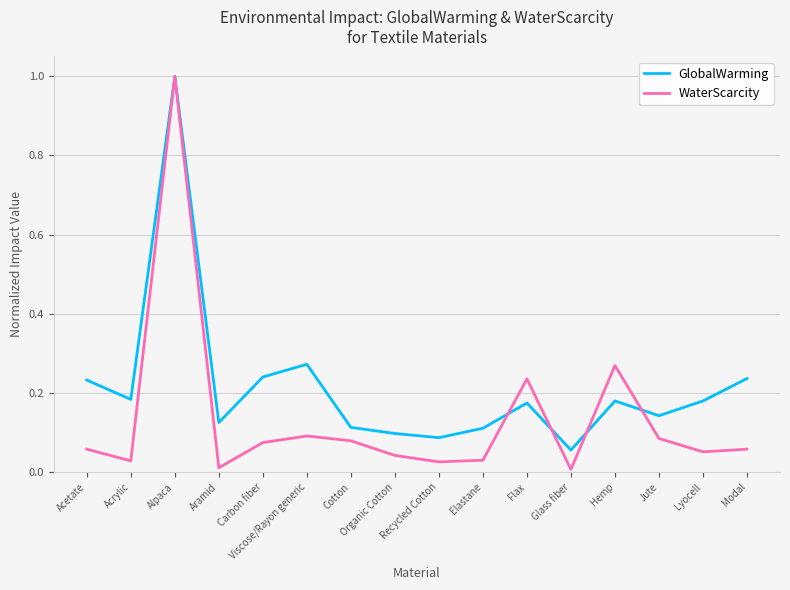

Where is the first local minimum for GlobalWarming?

Acrylic